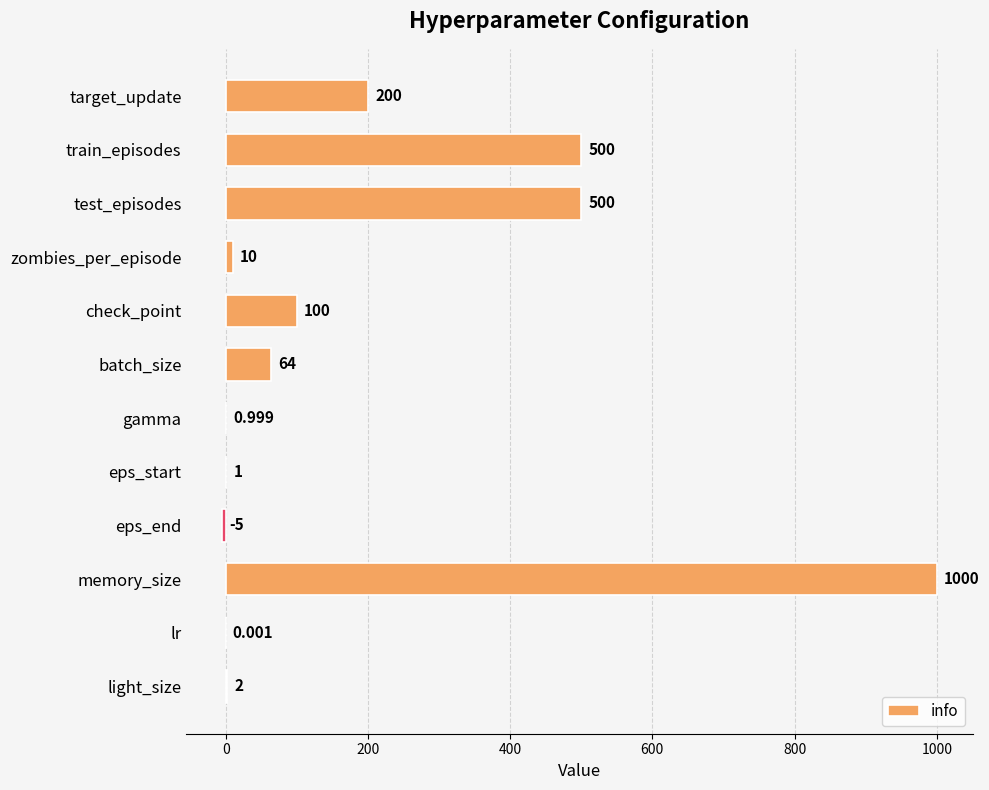

Between test_episodes and gamma, which is larger?

test_episodes